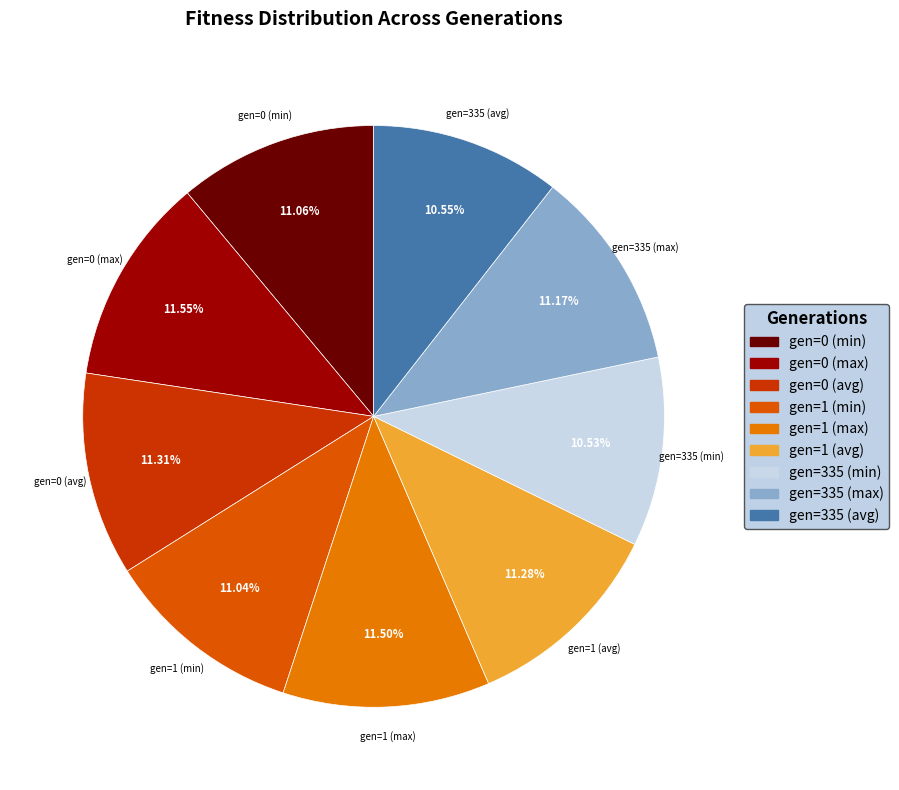

What portion of the pie excludes gen=0 (max)?

88.4%